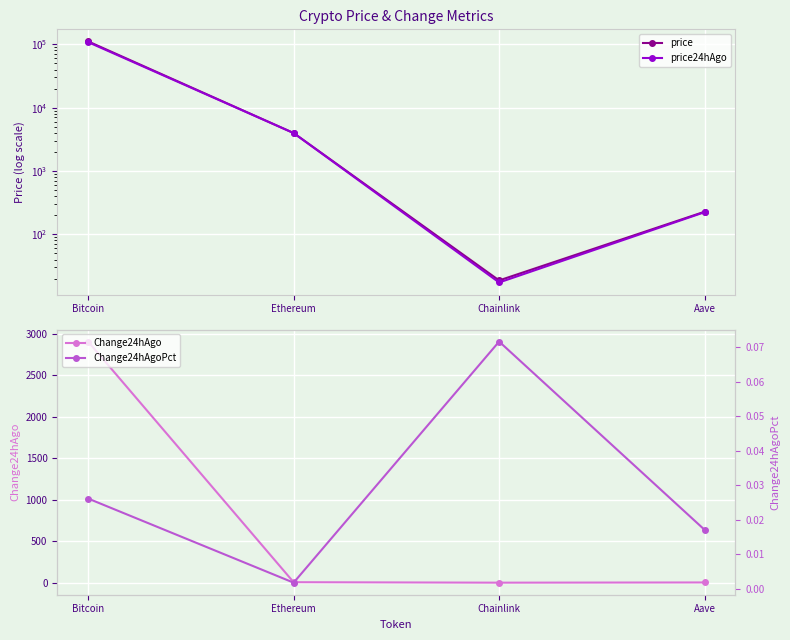

What are all the series names shown in the legend?

price, price24hAgo, Change24hAgo, Change24hAgoPct